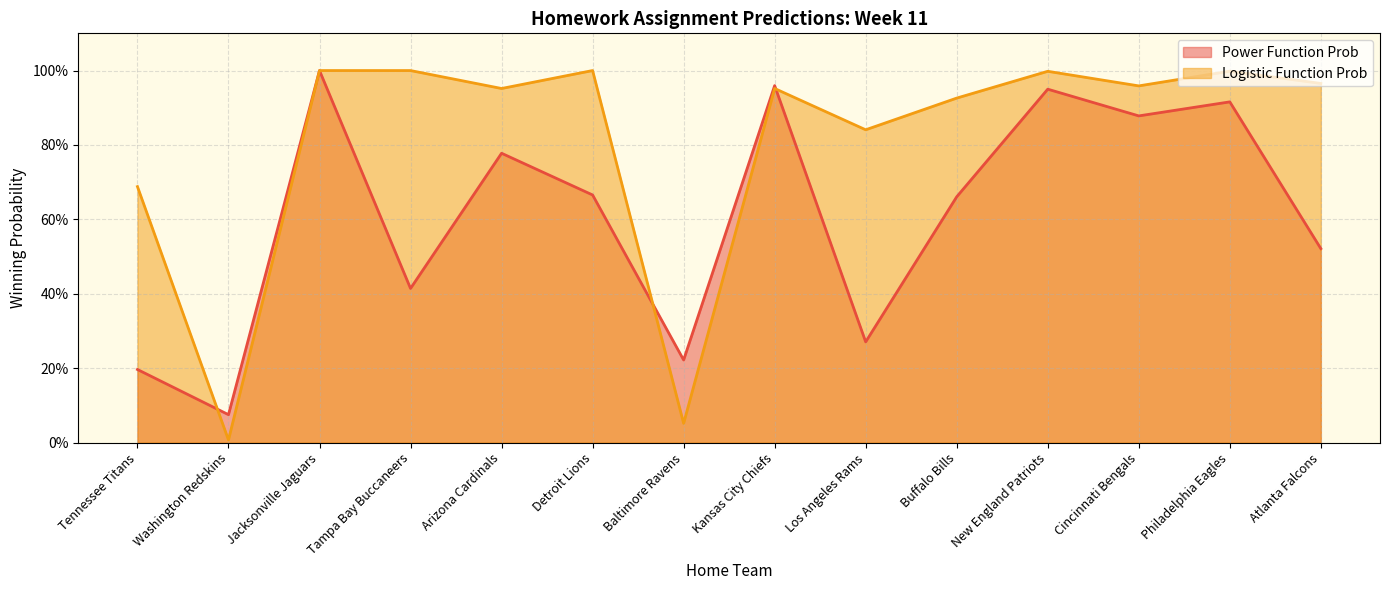

How many times do Power Function Prob and Logistic Function Prob cross each other?

4